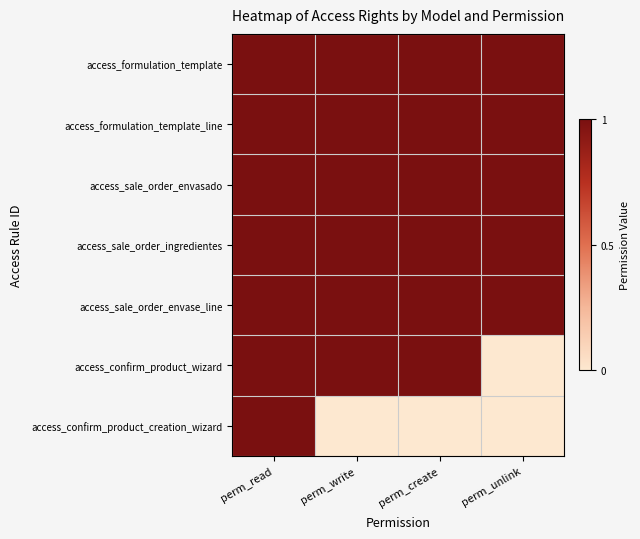

What is the spread (max minus min) of values at perm_unlink?

1